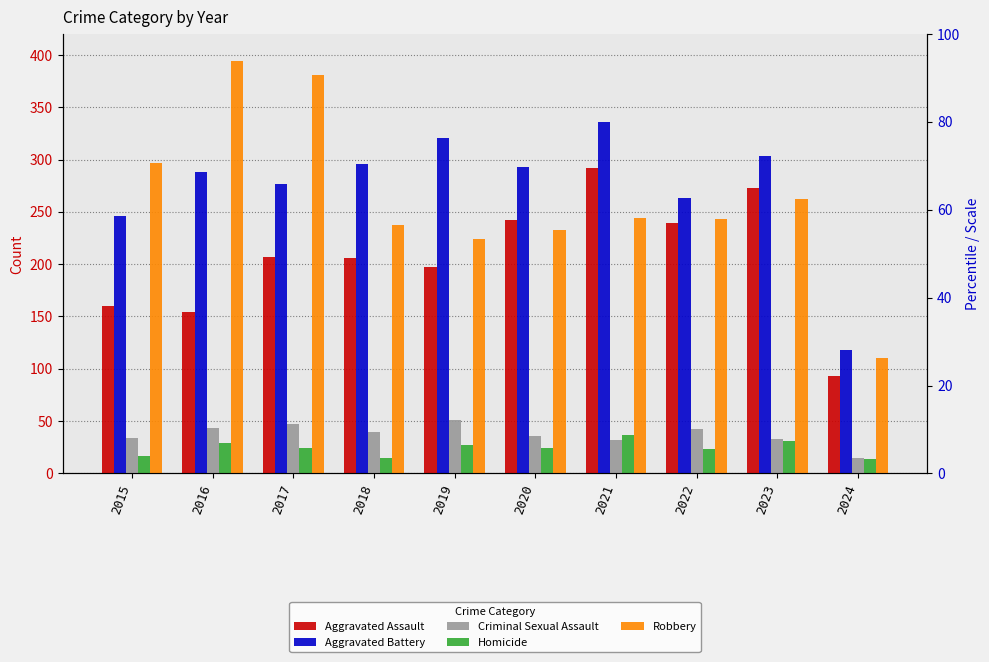

What is the highest value of the Aggravated Assault series?

292